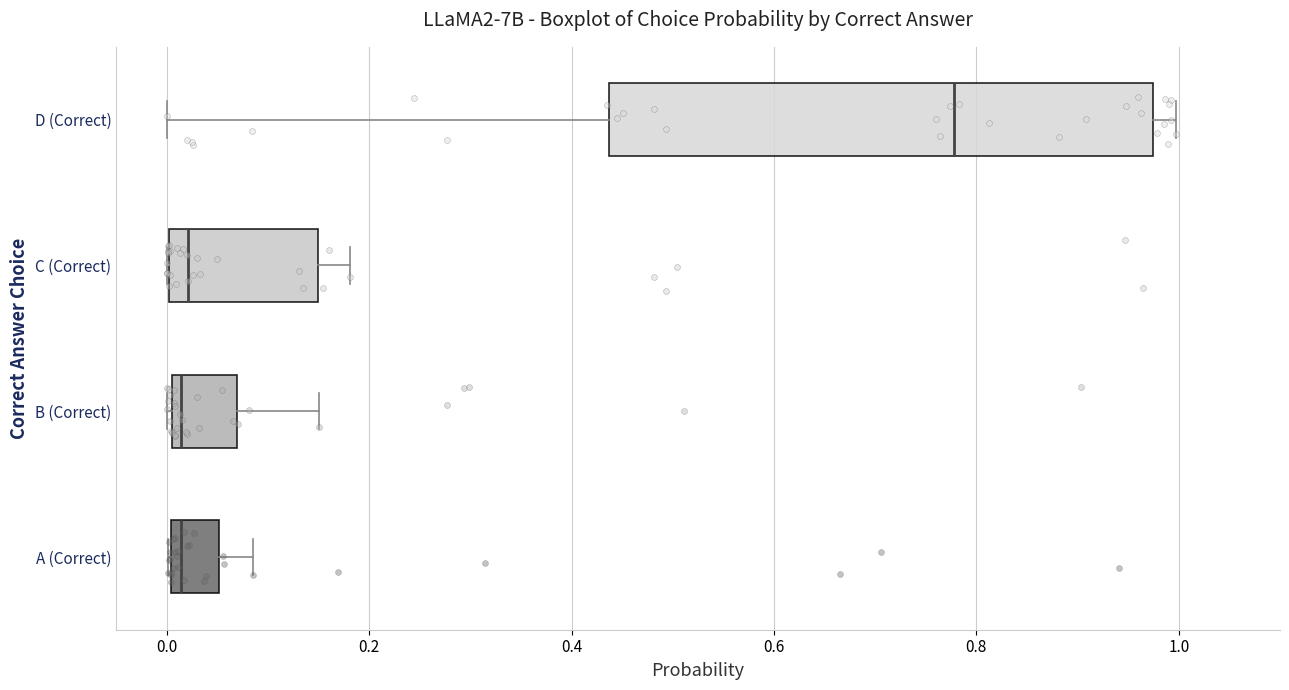

Reading bottom to top, read every box against the x-axis: the position of its median line, the range the box covers, and the ends of its whiskers. The values are not printed on the chart, so give them approximately, as read against the axis.

A (Correct): median 0.02, box 0.00 to 0.06, whiskers 0.00 to 0.08
B (Correct): median 0.02, box 0.00 to 0.06, whiskers 0.00 to 0.16
C (Correct): median 0.02, box 0.00 to 0.14, whiskers 0.00 to 0.18
D (Correct): median 0.78, box 0.44 to 0.98, whiskers 0.00 to 1.00